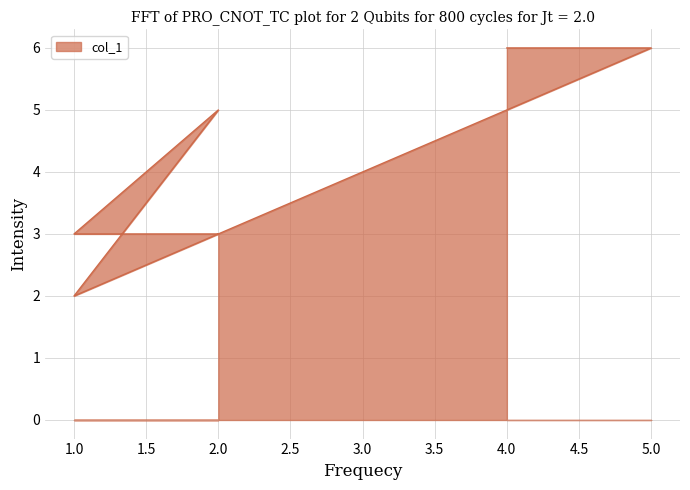

Count the values in the range 3 to 6.

6